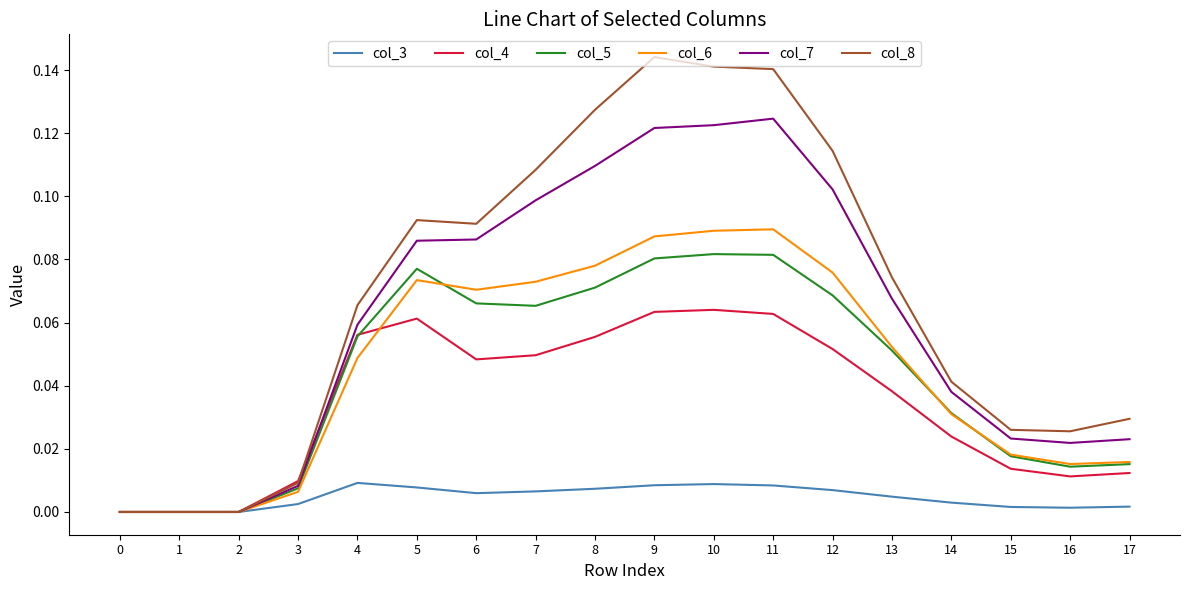

Which series has the largest total across all categories?

col_8